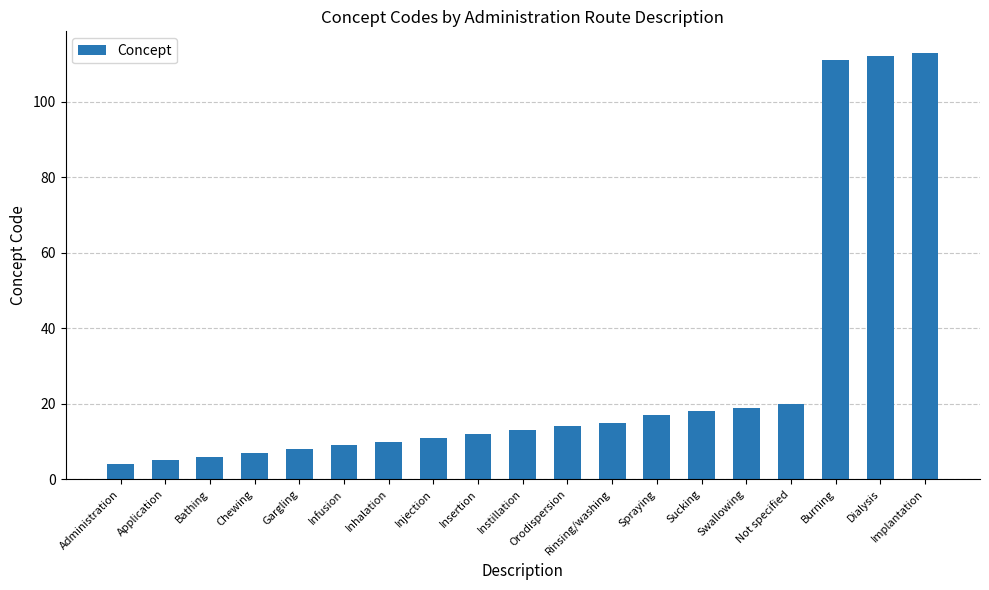

The value at Orodispersion is 9. True or false?

False